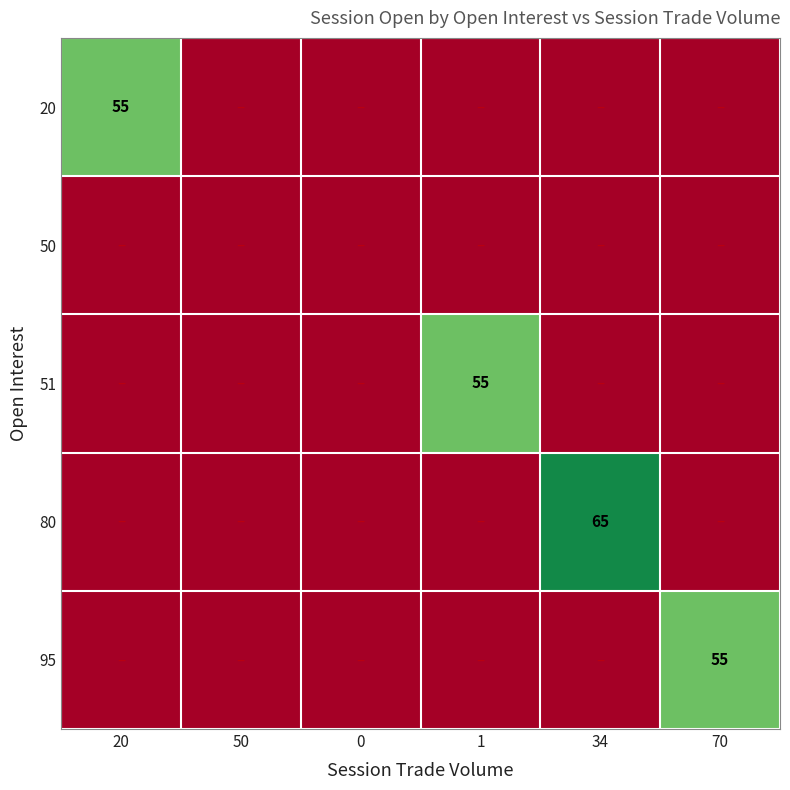

The value of 80 at 34 is 43. True or false?

False